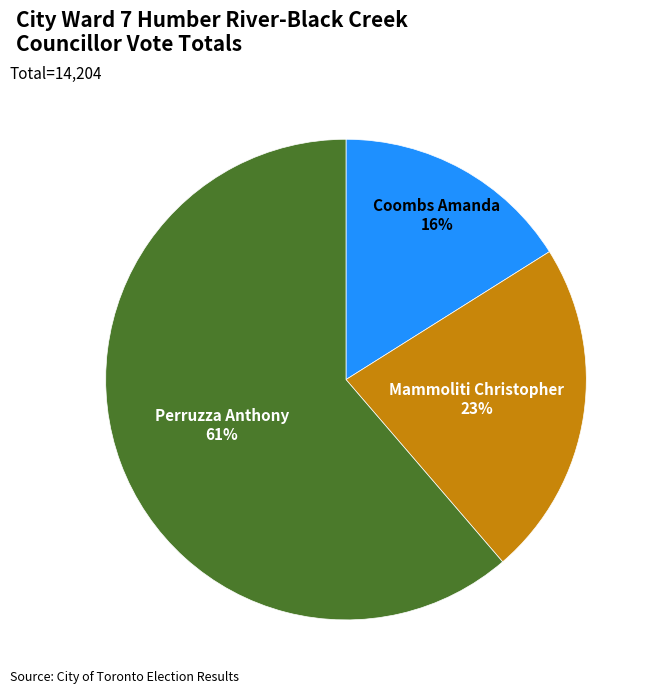

Rank the categories by value from highest to lowest.

Perruzza Anthony, Mammoliti Christopher, Coombs Amanda